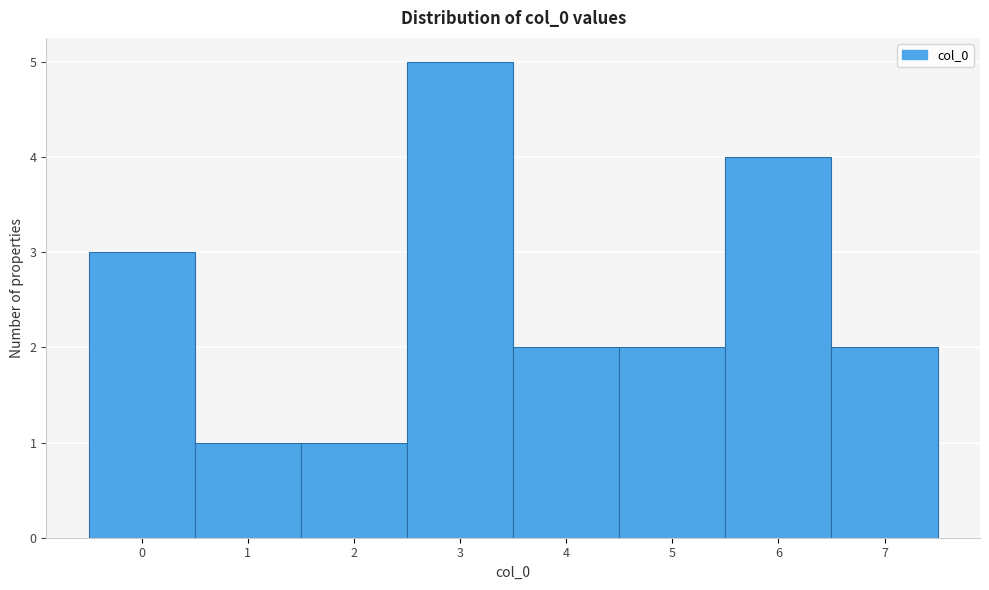

Reading left to right, list every bar in this chart as the range it spans on the x-axis followed by its height. The values are not printed on the chart, so give them approximately, as read against the axis.

-0.5 to 0.5: 3
0.5 to 1.5: 1
1.5 to 2.5: 1
2.5 to 3.5: 5
3.5 to 4.5: 2
4.5 to 5.5: 2
5.5 to 6.5: 4
6.5 to 7.5: 2